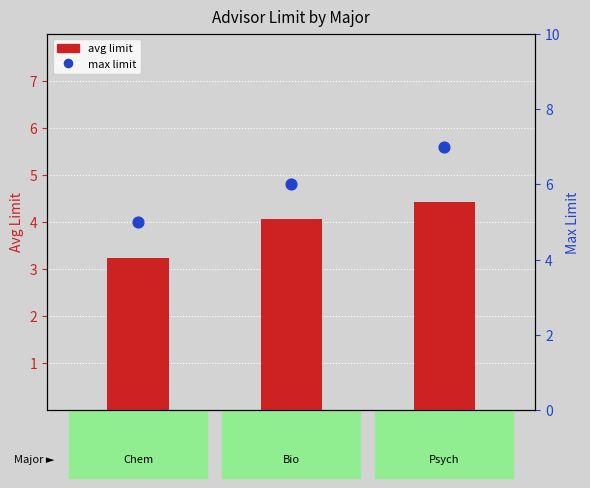

Which series has the widest spread of Y values?

max limit